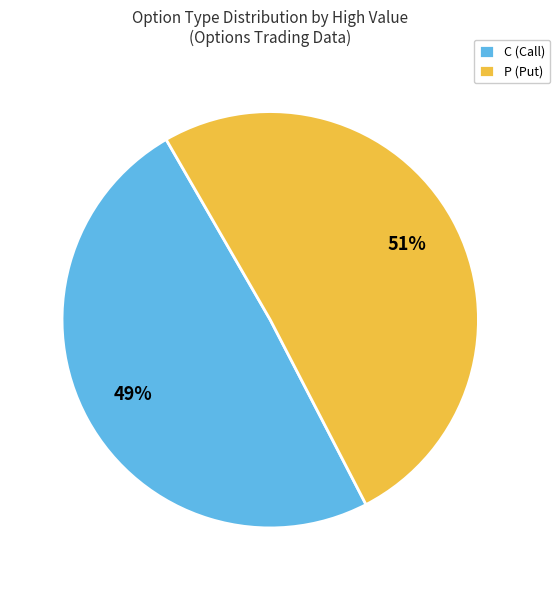

Does C (Call) represent more than half of the total?

No